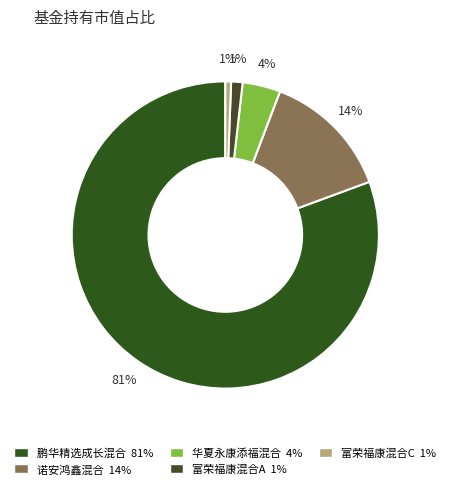

Is 鹏华精选成长混合 the majority of the pie?

Yes